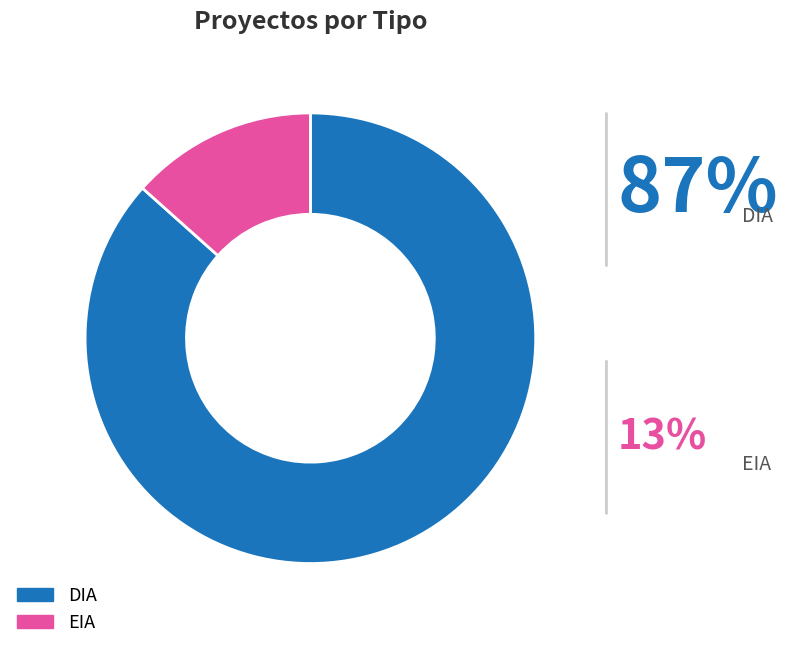

The DIA slice represents 87% of the pie. True or false?

True